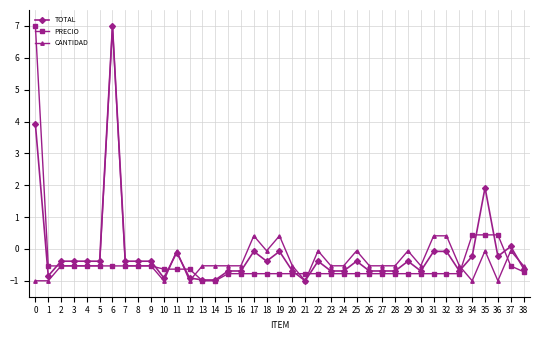

What is the value of the TOTAL point at the 10th from the left?

-0.4